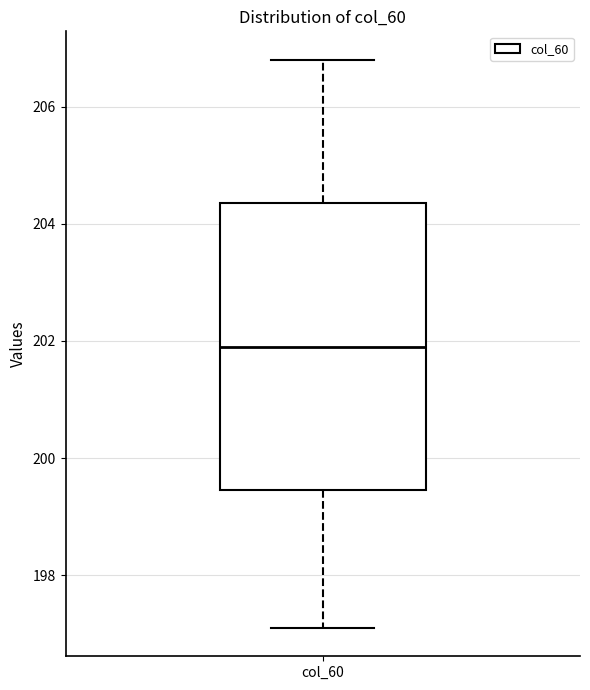

Transcribe this box plot: give where the median line is, the range the box spans, and where the two whiskers end, as read against the y-axis. The values are not printed on the chart, so give them approximately, as read against the axis.

median 202.0, box 199.4 to 204.4, whiskers 197.2 to 206.8